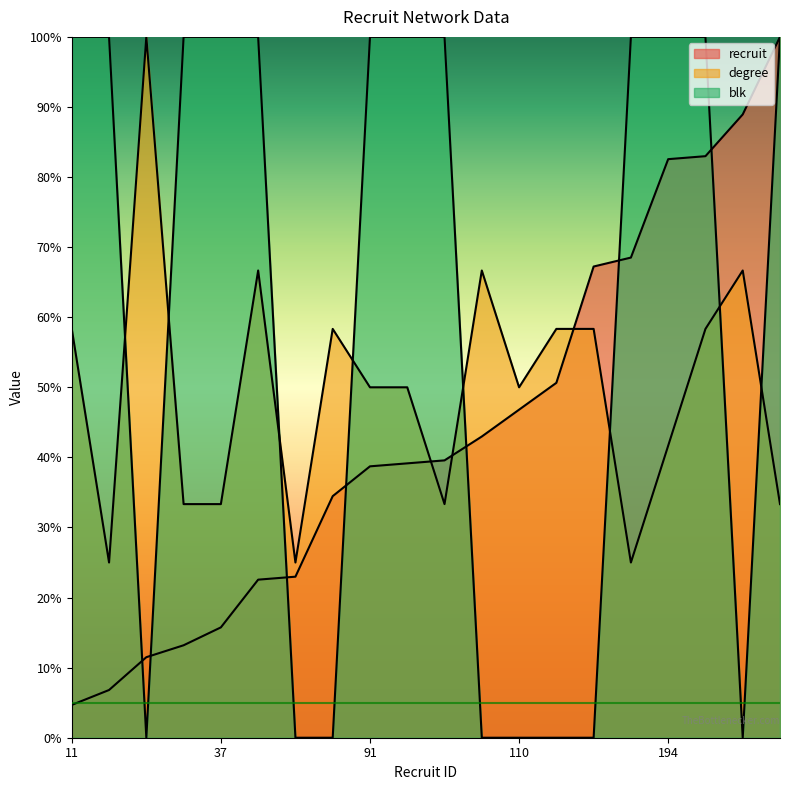

True or false: degree and blk cross at least once.

True